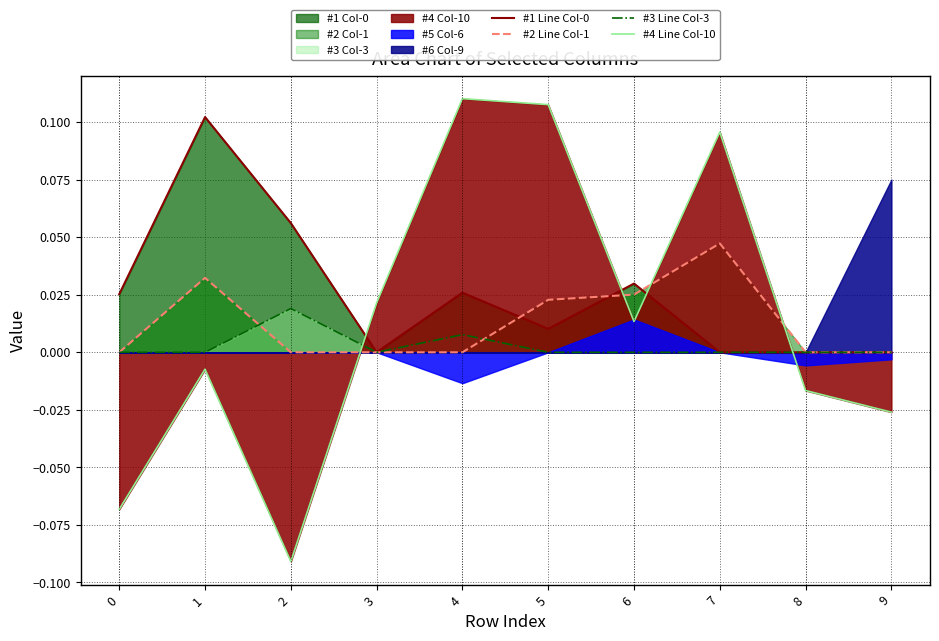

At which label is #1 Line Col-0 closest to 0?

3